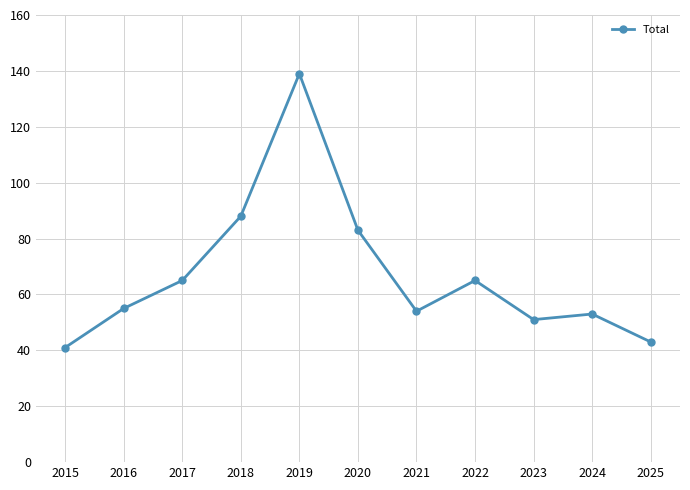

Which has a higher value, 2016 or 2015?

2016